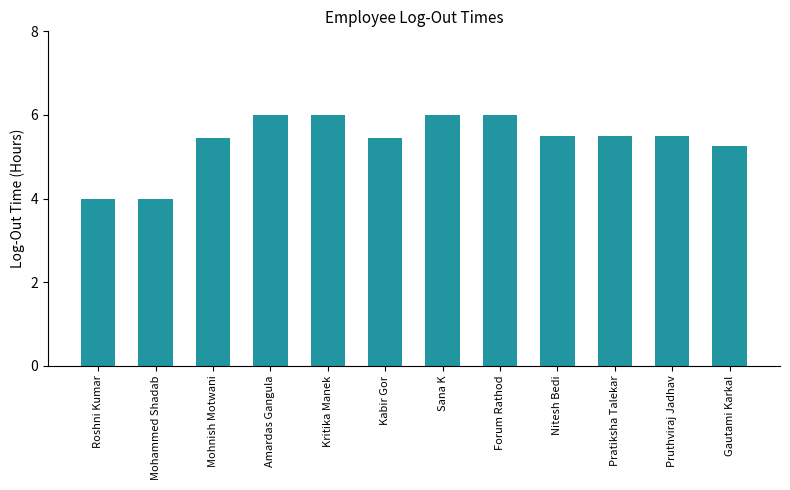

Count the number of data series in this chart.

1